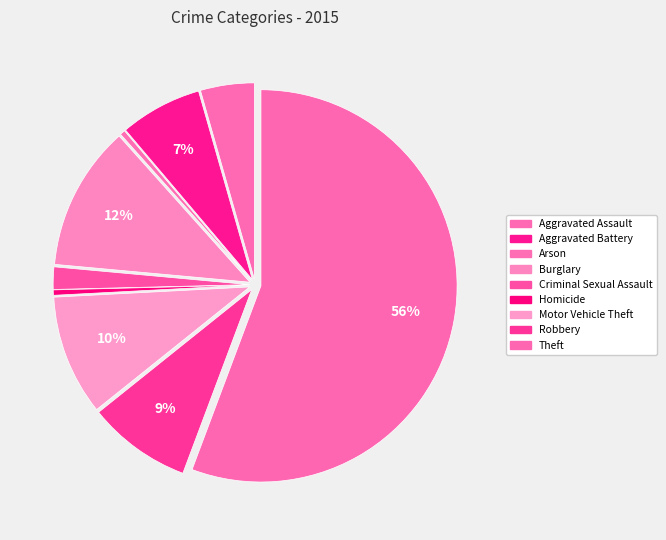

Is it true that Robbery is 14% of the pie?

False